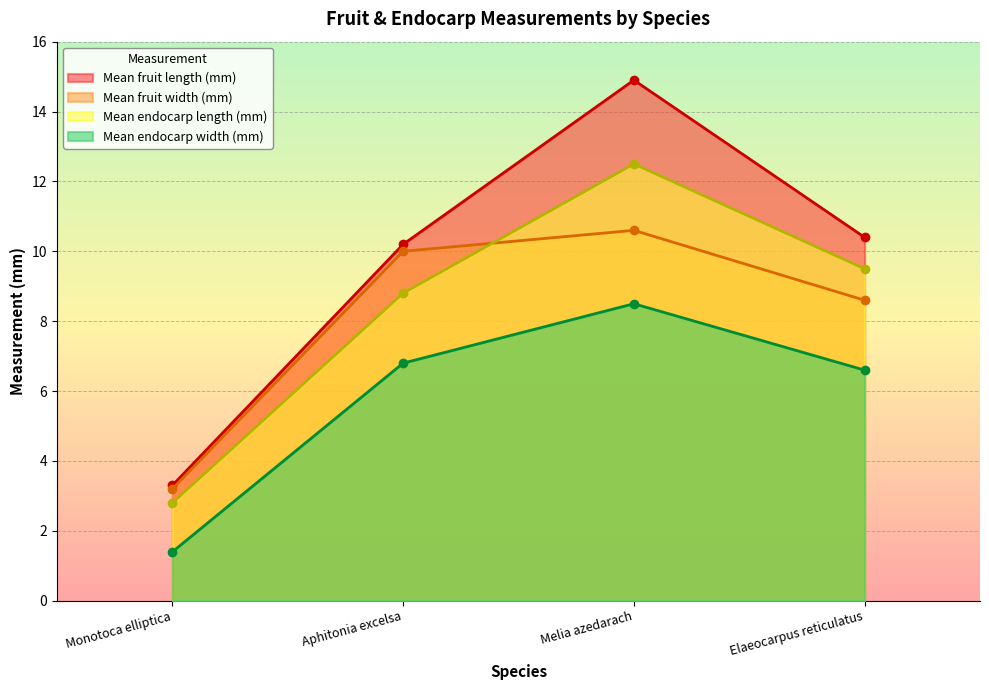

List the series in order of their peak value, highest first.

Mean fruit length (mm), Mean endocarp length (mm), Mean fruit width (mm), Mean endocarp width (mm)